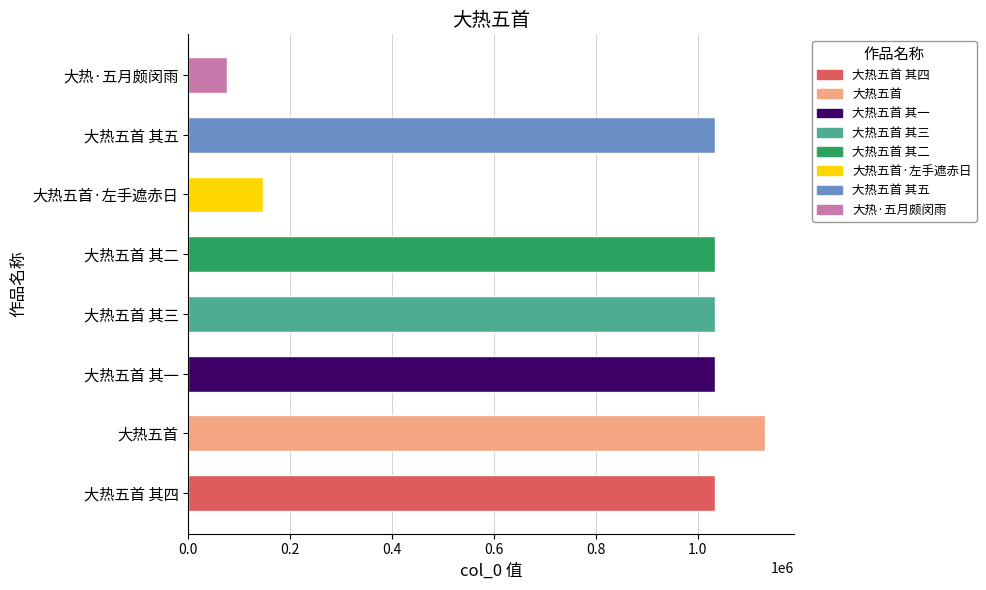

What is the difference between the maximum and minimum values?

1055036